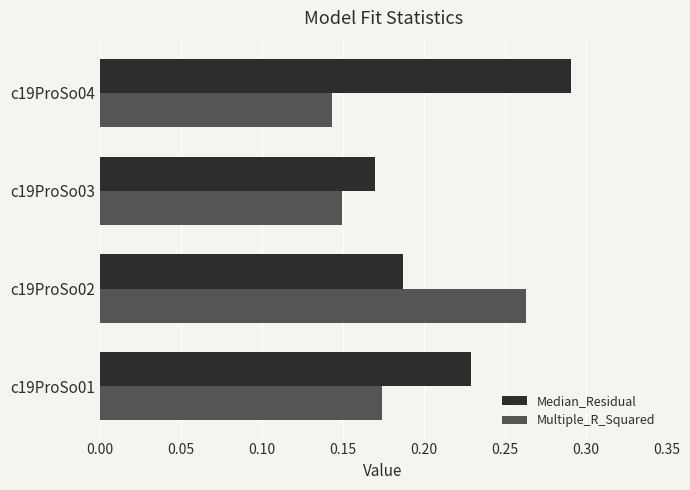

At how many categories does at least one series exceed 0?

4